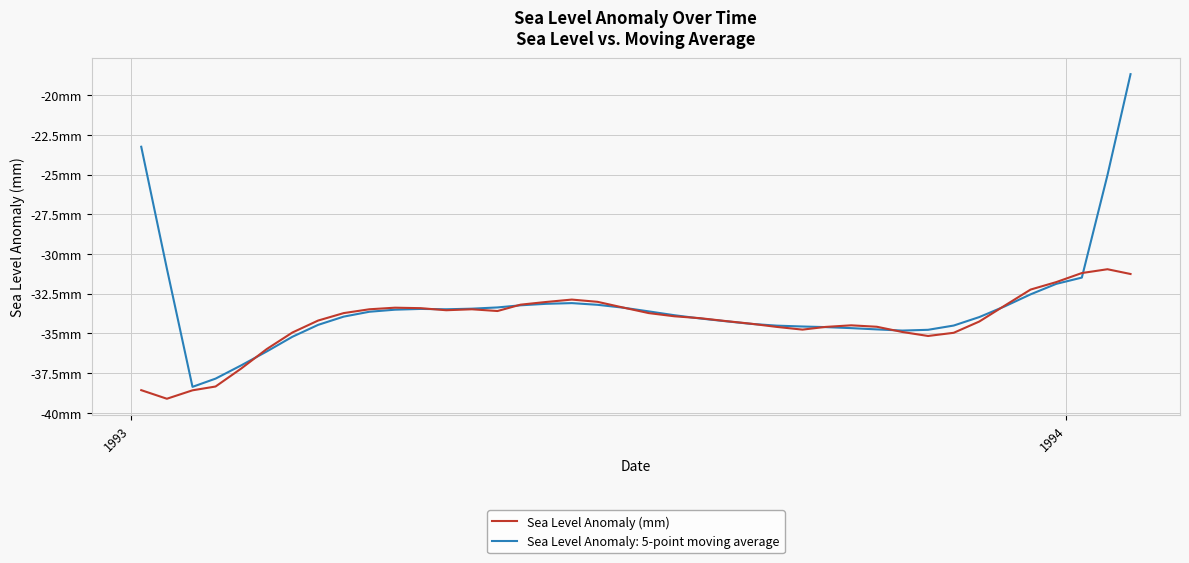

What are all the series names shown in the legend?

Sea Level Anomaly (mm), Sea Level Anomaly: 5-point moving average